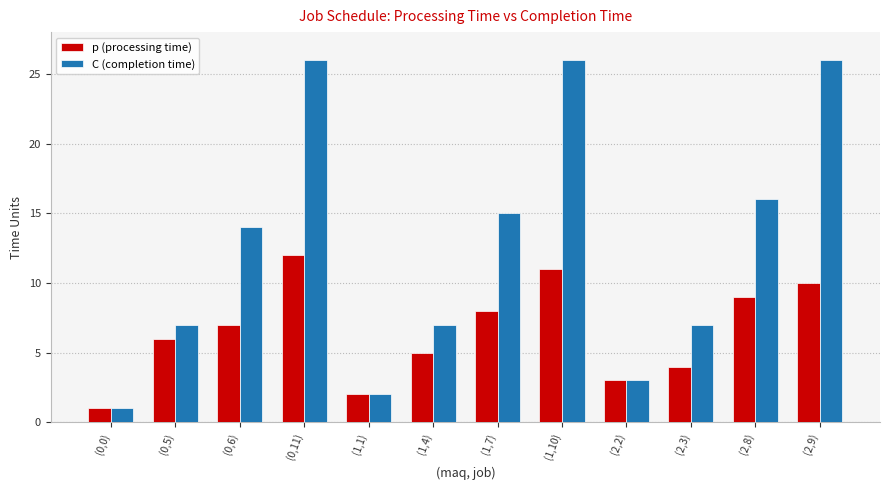

Where is C (completion time) nearest to the value 13?

(0,6)